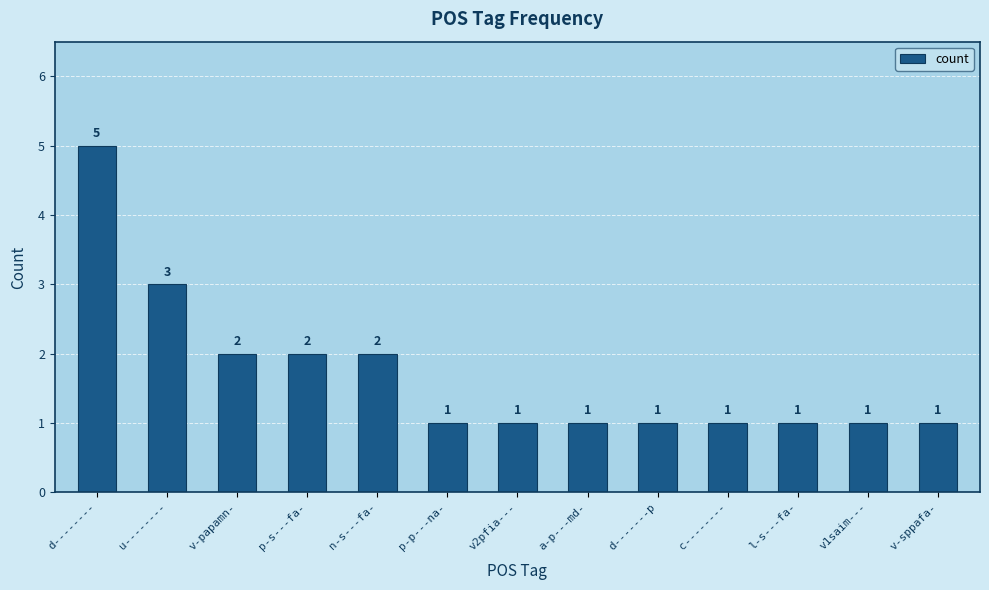

Approximately how many times larger is the value at d-------p compared to a-p---md-?

1.0